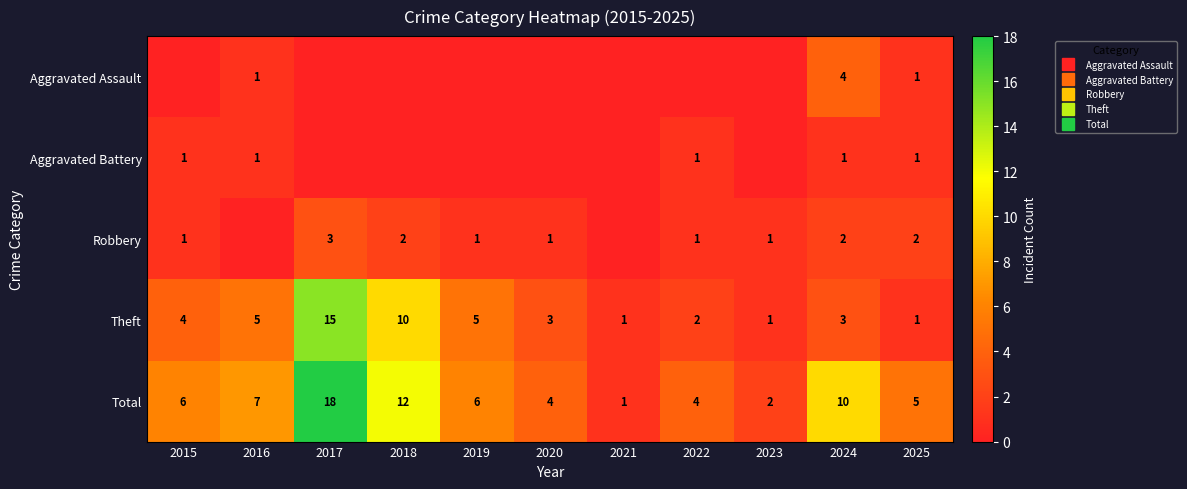

Between 2025 and 2015, which is larger?

2025